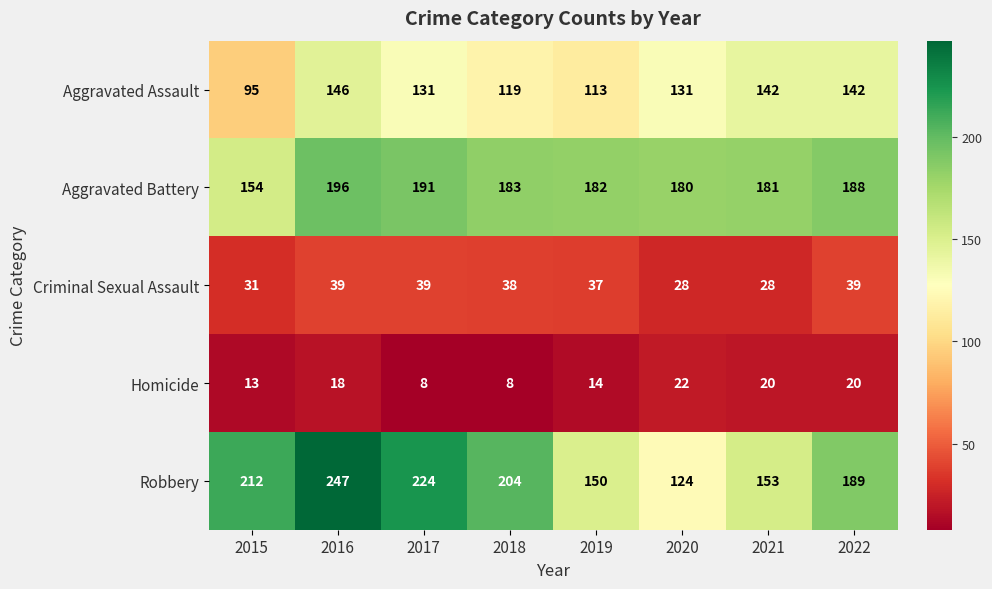

Which series has the largest total across all categories?

Robbery